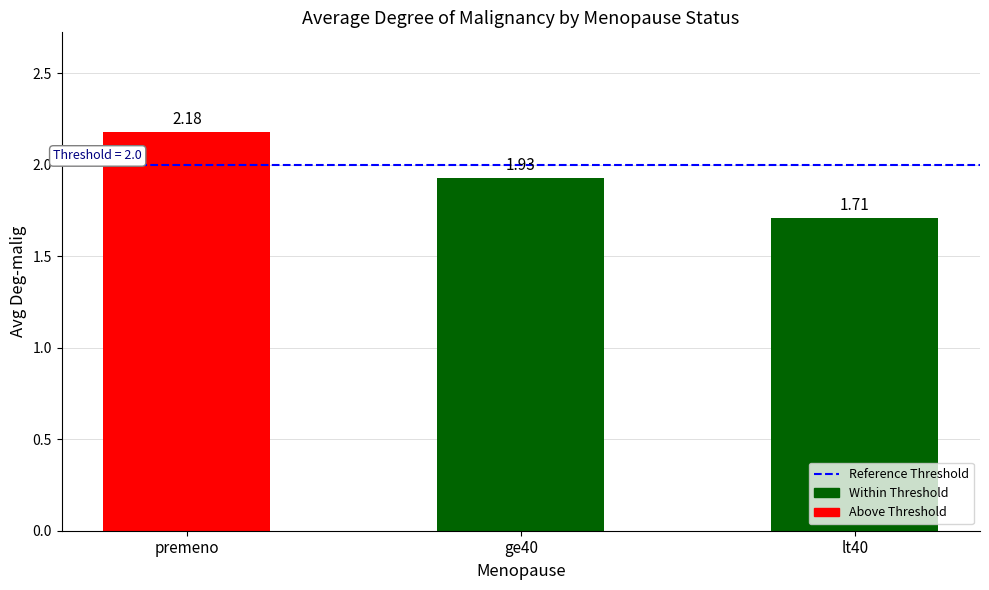

List the labels in order of value, largest first.

premeno, ge40, lt40